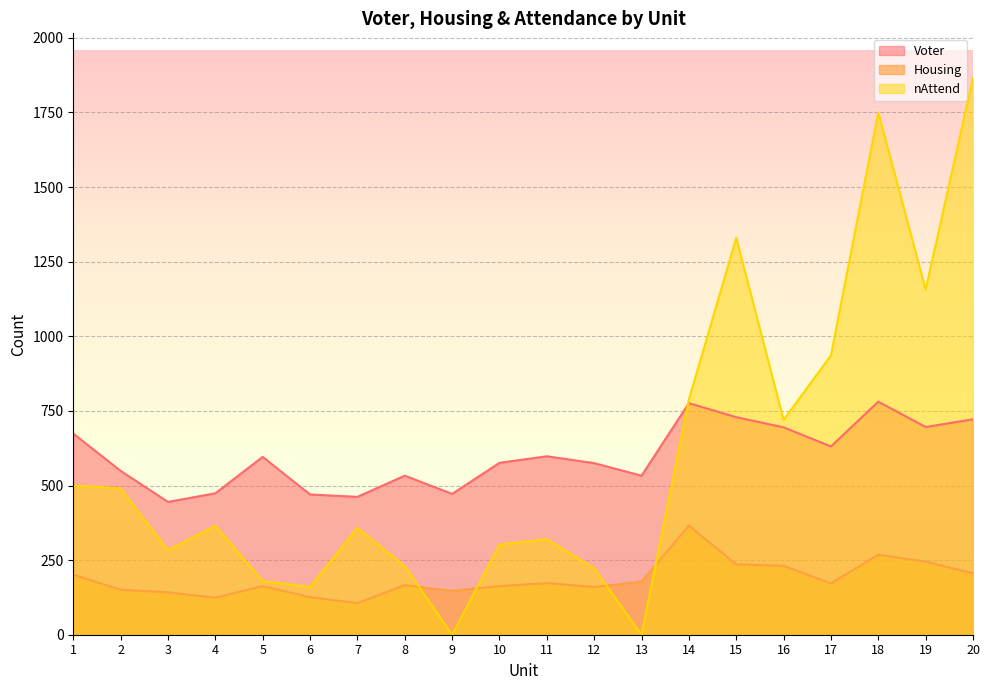

At which label does Housing reach its peak?

14